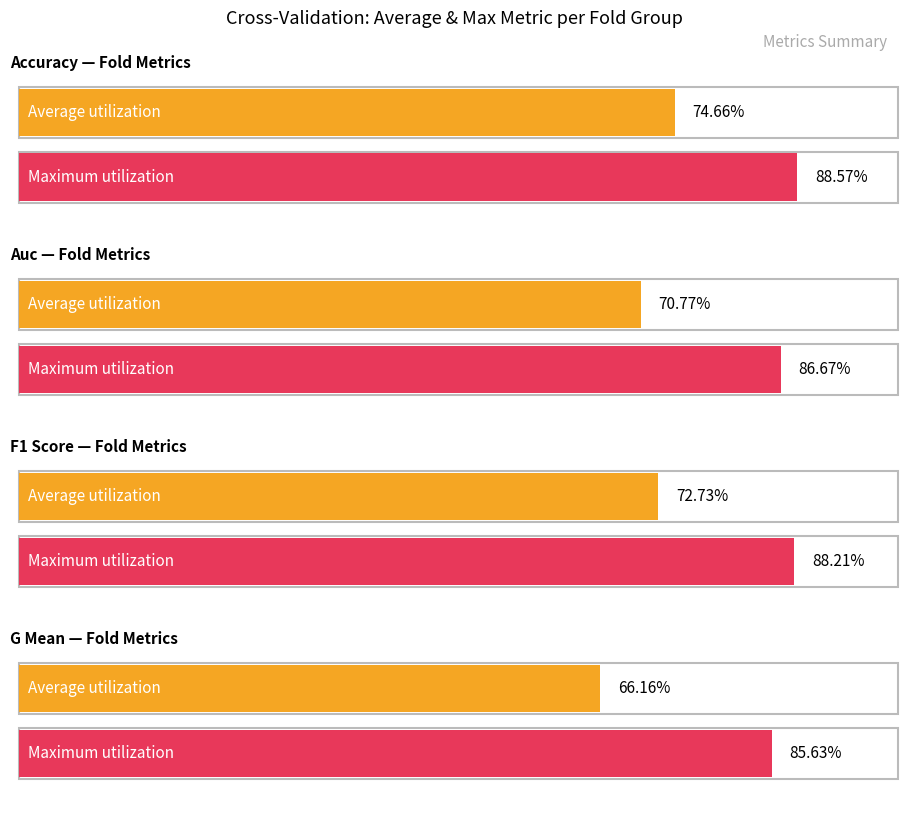

List the series in order of their peak value, lowest first.

g_mean, auc, f1_score, accuracy